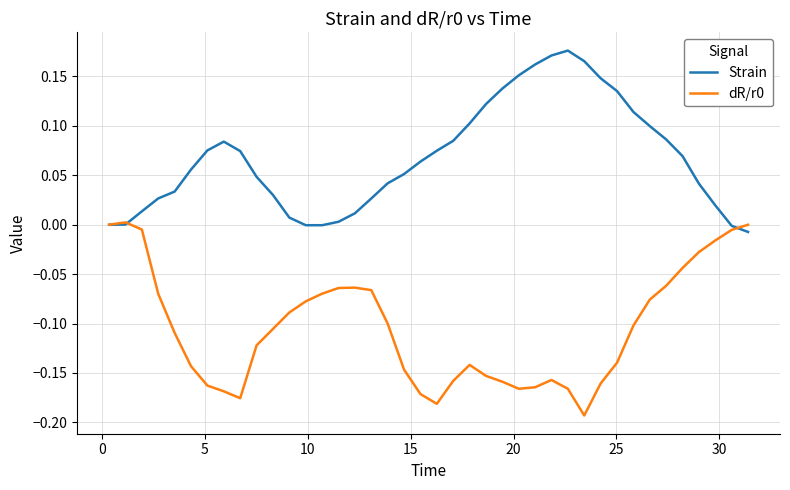

Count the number of categories in the chart.

40